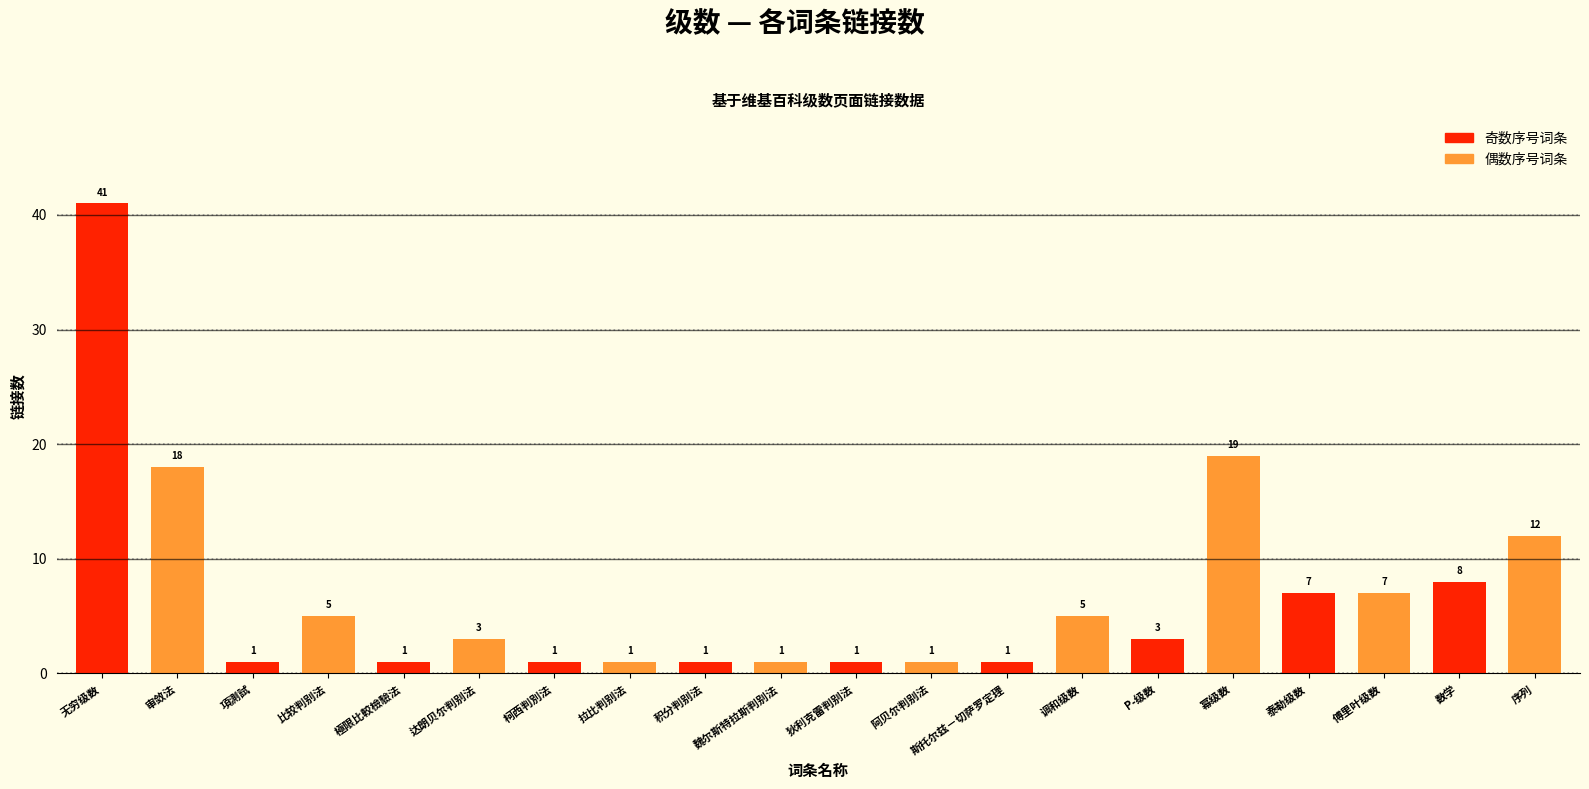

Reading left to right, transcribe all the data shown in this chart.

41	18	1	5	1	3	1	1	1	1	1	1	1	5	3	19	7	7	8	12